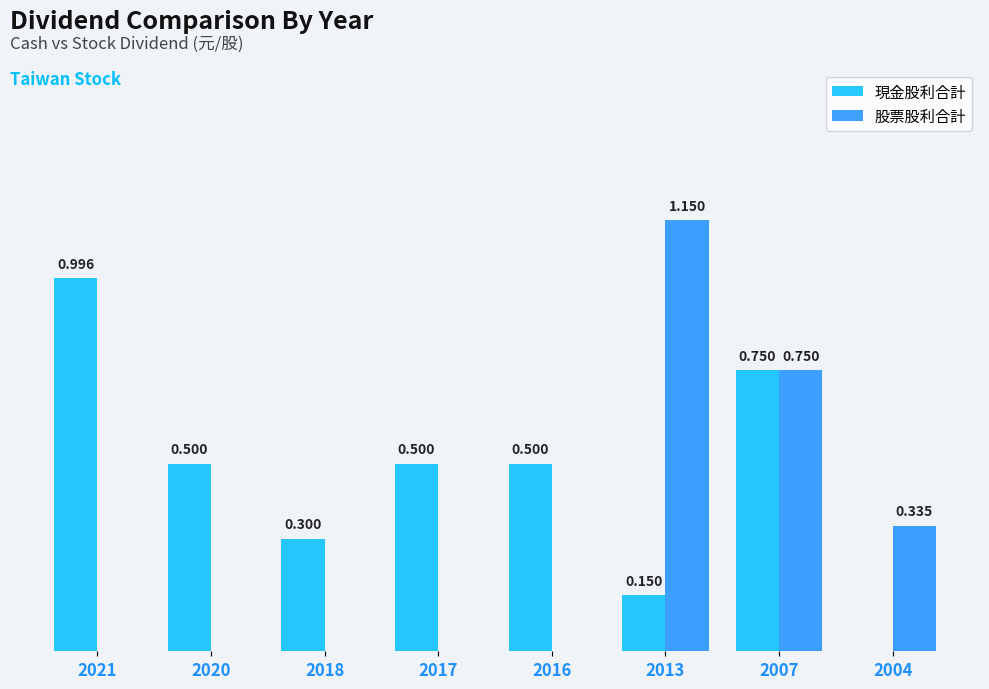

Which series has the largest total across all categories?

現金股利合計